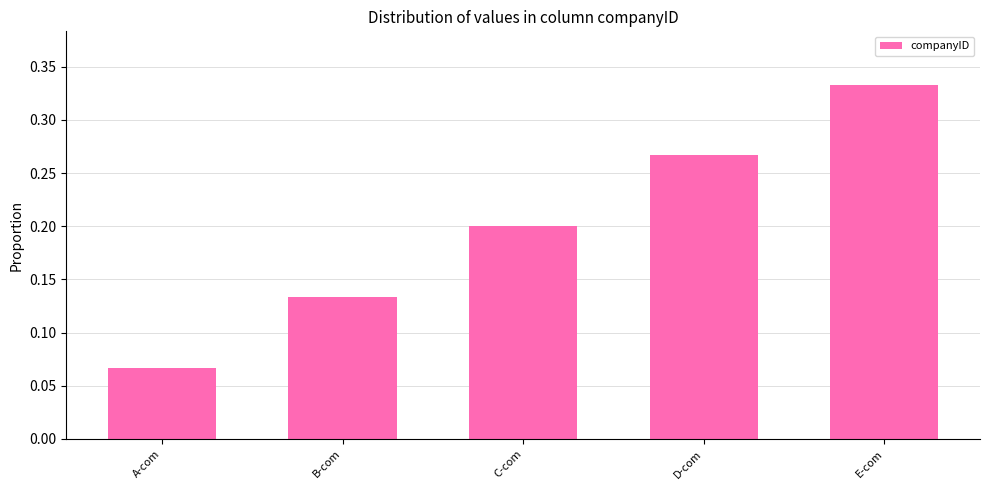

Rank the categories by value from lowest to highest.

A-com, B-com, C-com, D-com, E-com